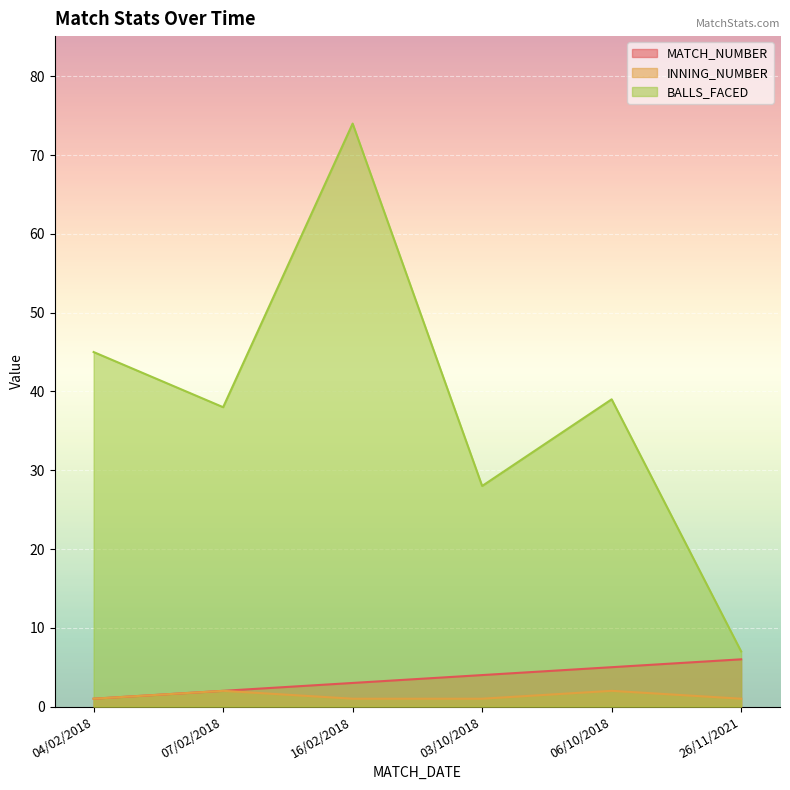

Which series has the widest spread of values?

BALLS_FACED